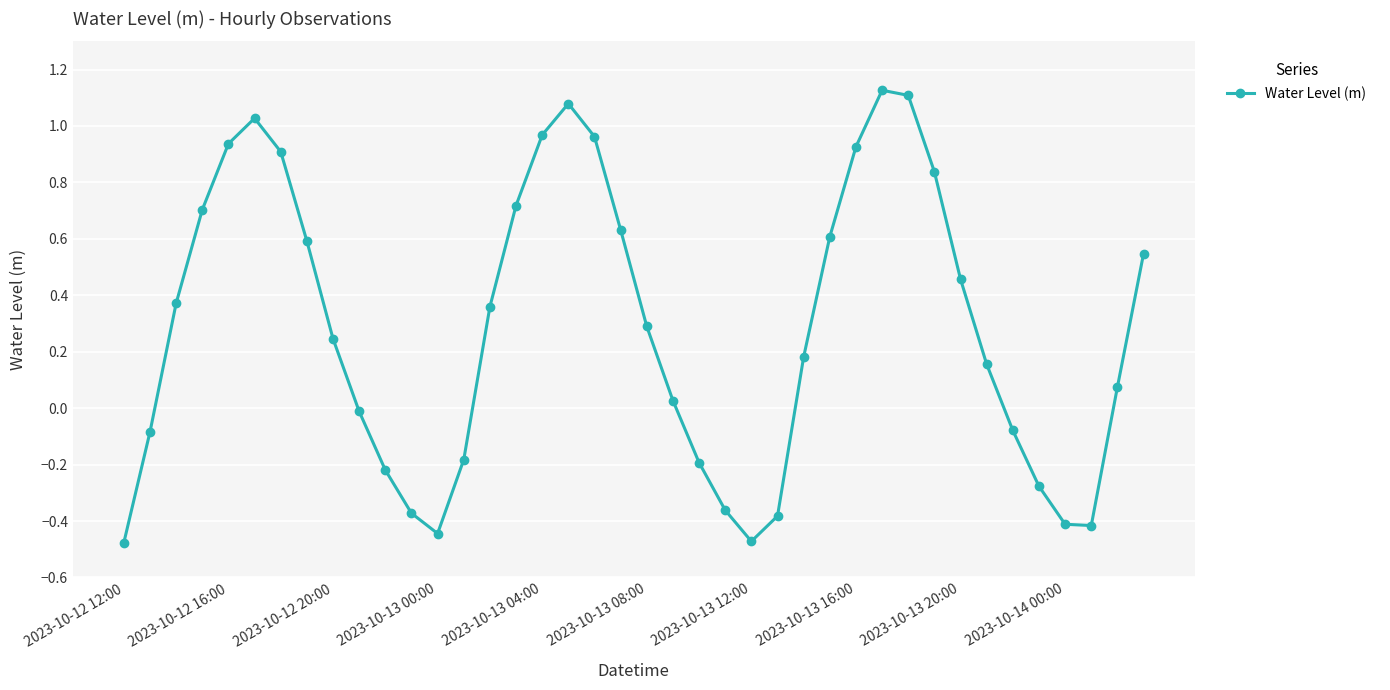

What is the difference between the second highest and minimum values?

1.6